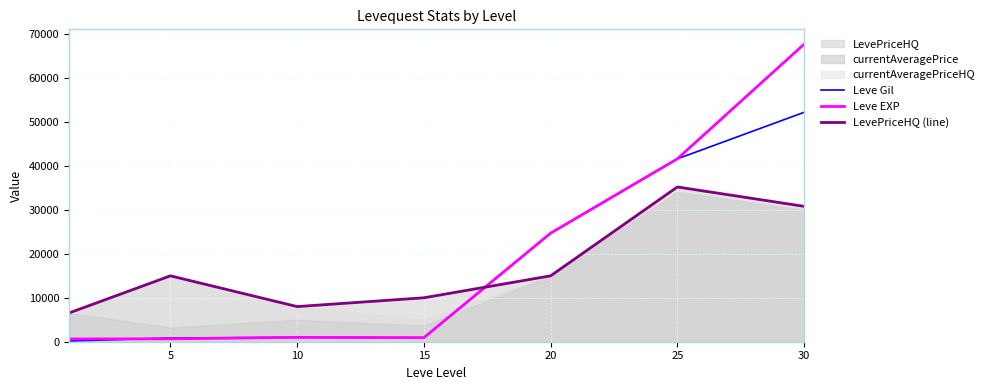

Between 5 and 25, which series saw the biggest shift?

Leve EXP